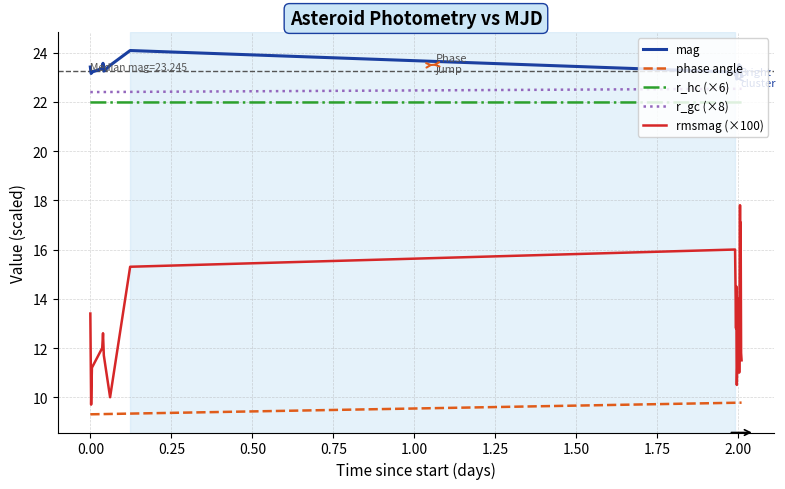

What is the highest value of the phase angle series?

9.8